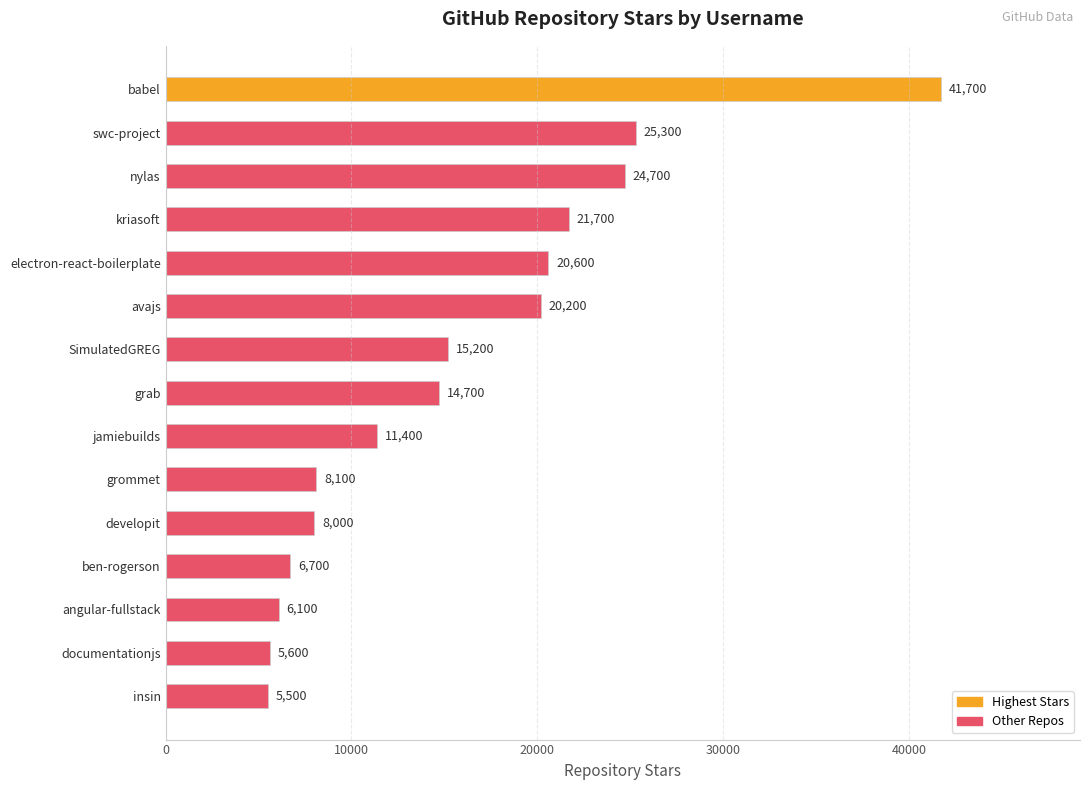

At which label is the value closest to 23600?

nylas